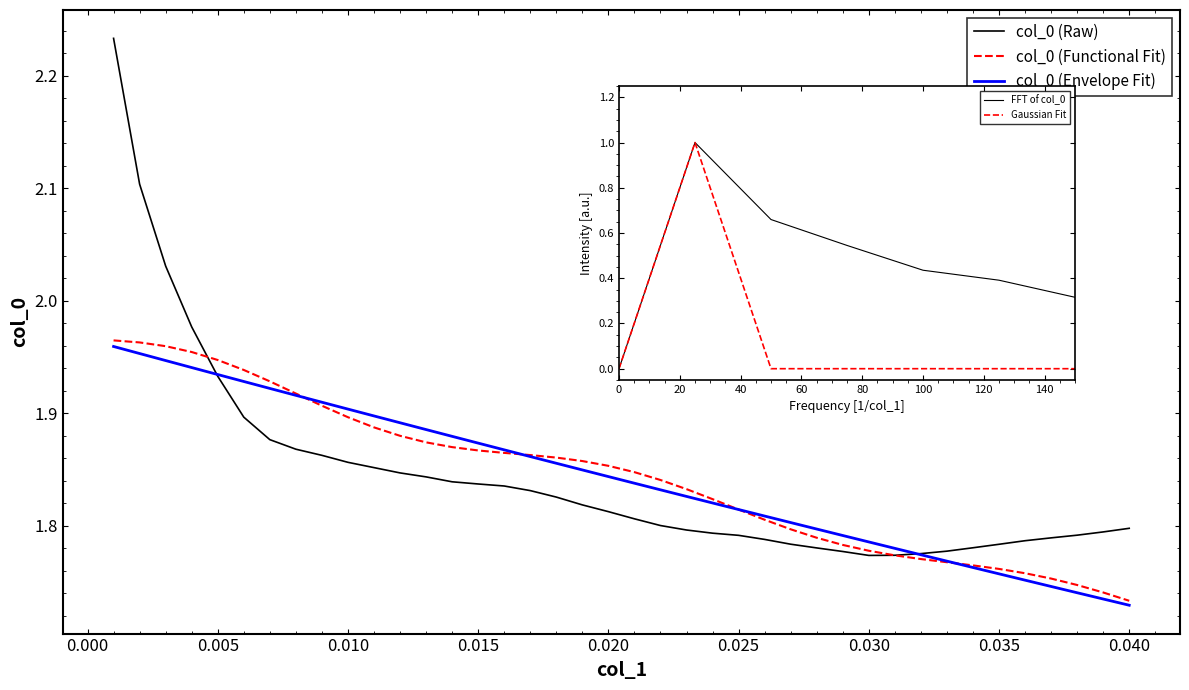

What position from the right is 0.025?

16